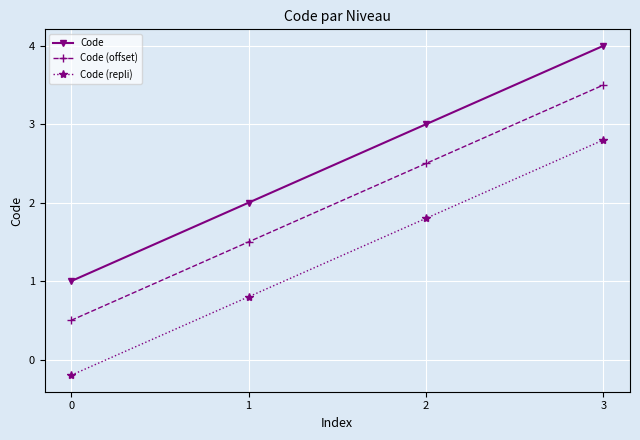

What is the spread (max minus min) of values at 3?

1.2